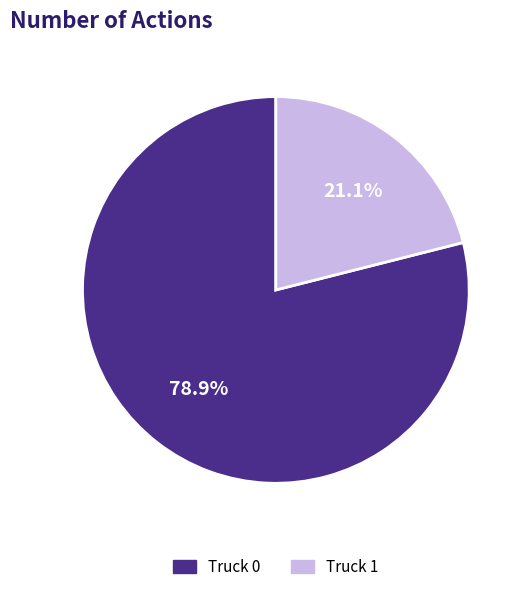

What is the largest slice in the pie chart?

Truck 0